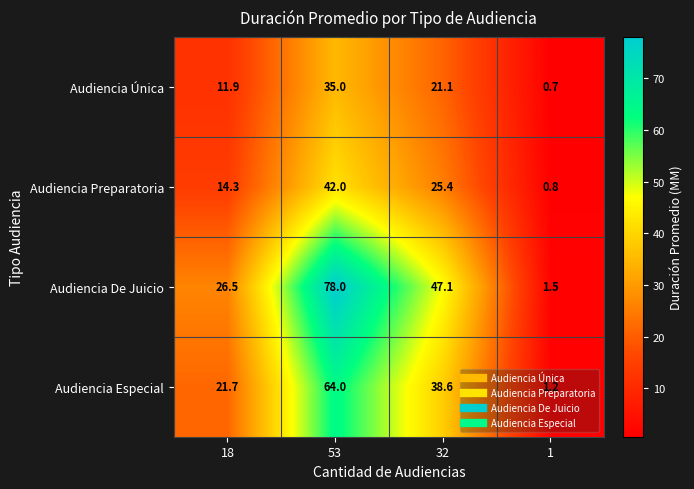

List the series in order of their overall mean, highest first.

Audiencia De Juicio, Audiencia Especial, Audiencia Preparatoria, Audiencia Única